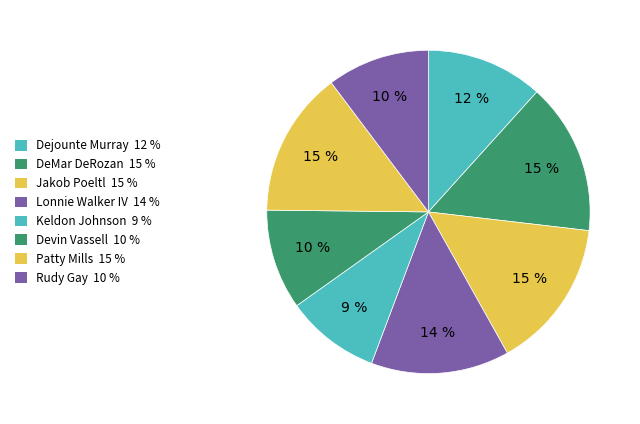

Count the number of slices in the pie.

8